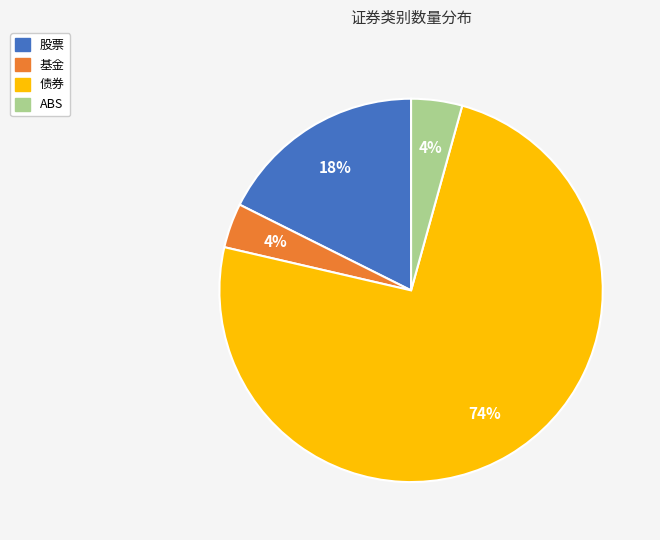

Is there any slice that represents more than half of the pie?

Yes